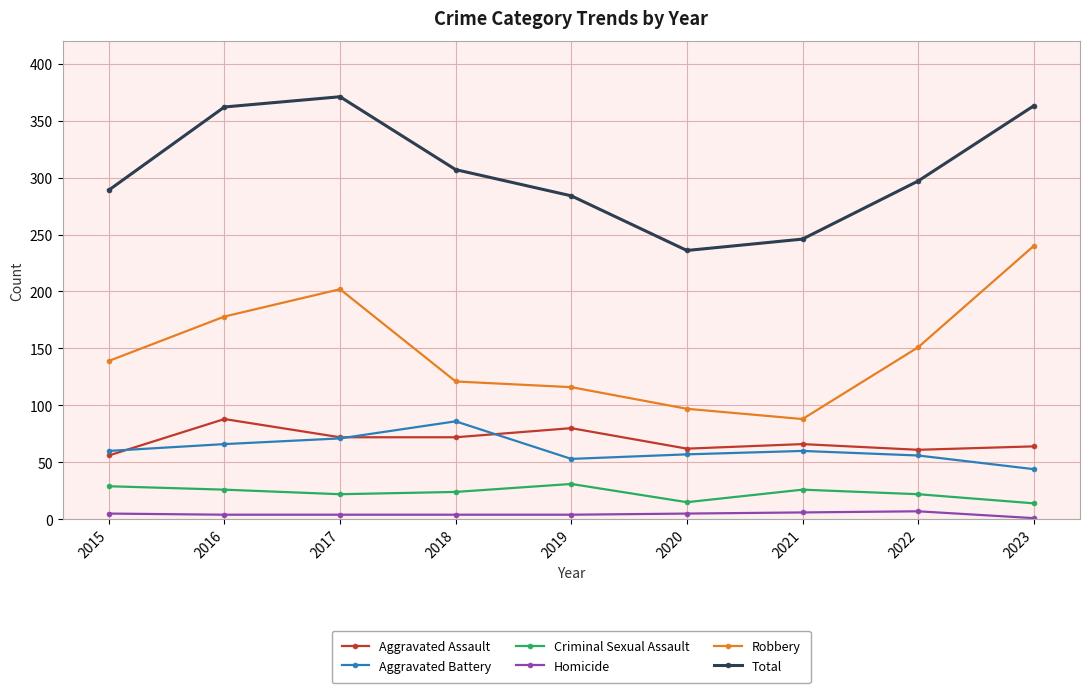

What is the value of the Aggravated Assault point at the 6th from the left?

62